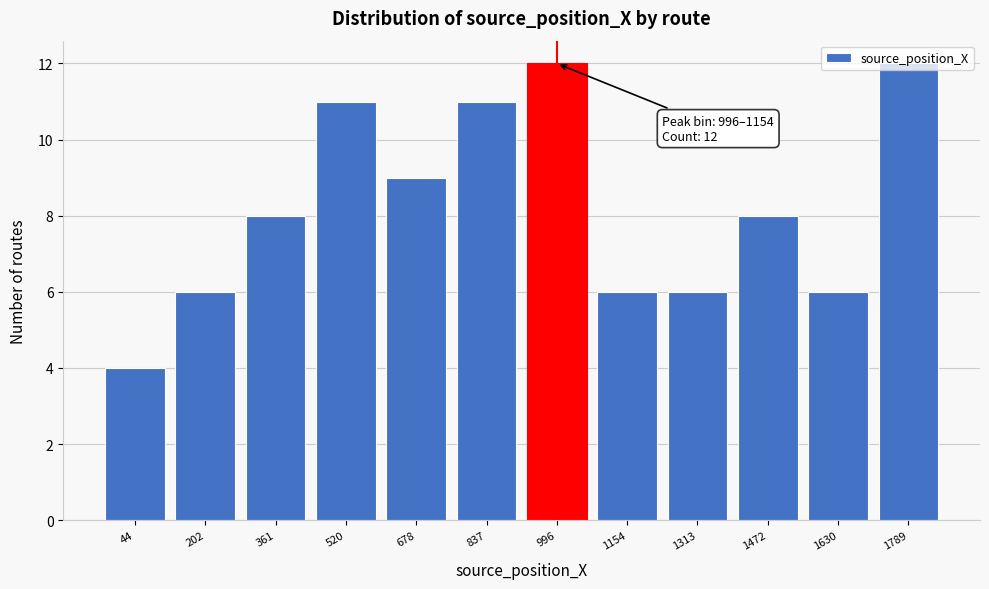

Is it true that the value at 1789 is 12?

True